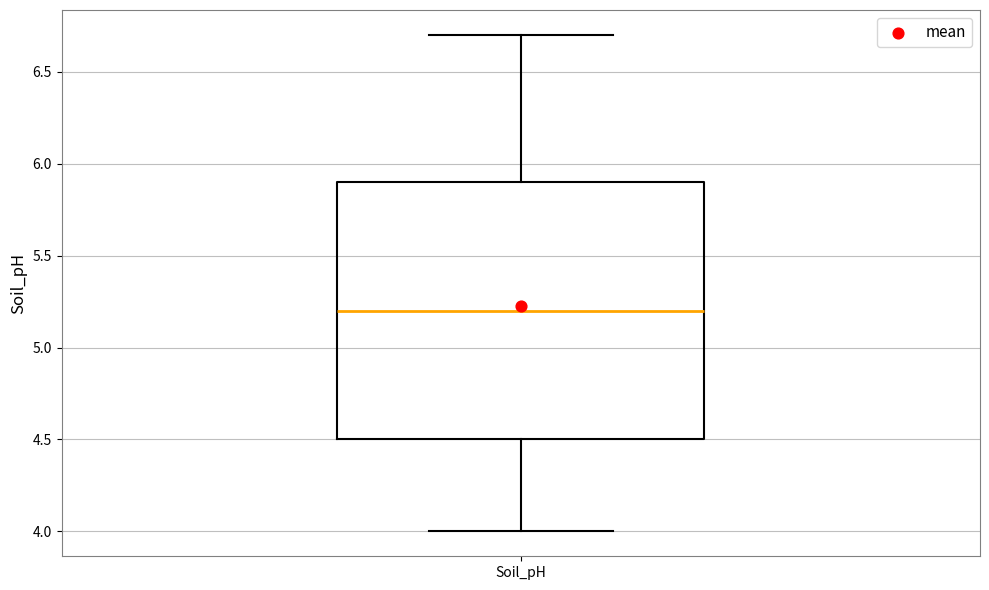

Where does the upper whisker of the box for Soil_pH end on the y-axis? The values are not printed on the chart, so give them approximately, as read against the axis.

6.7